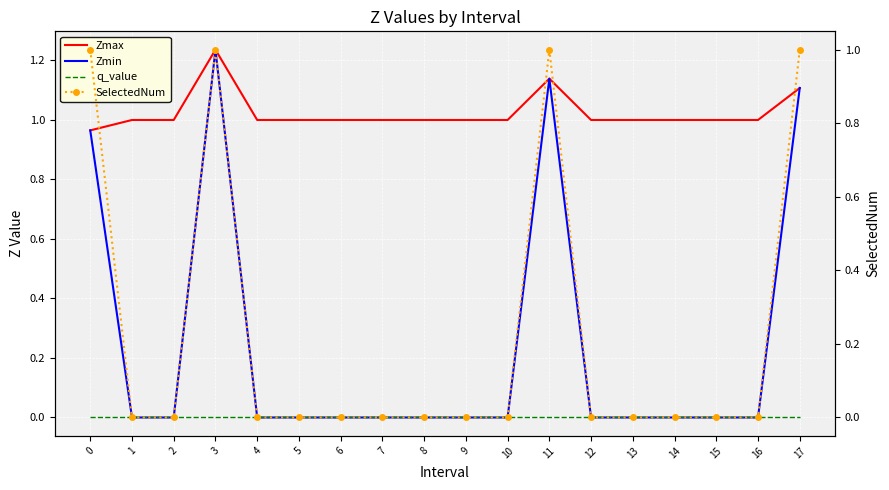

How many categories are shown in the chart?

18